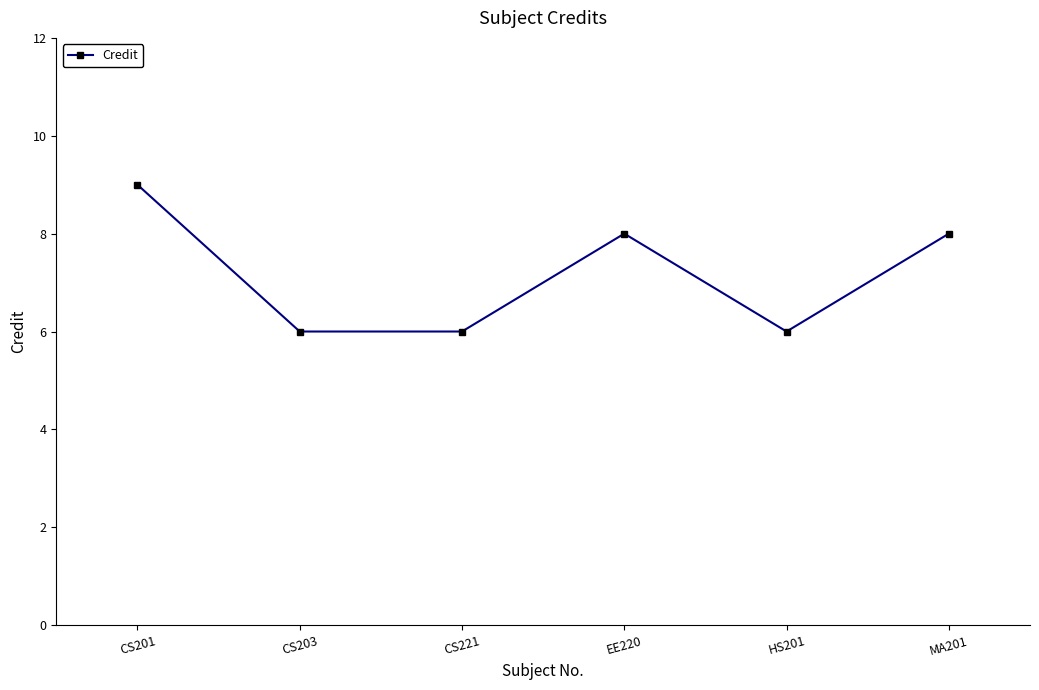

What is the change in value from CS203 to MA201?

+2